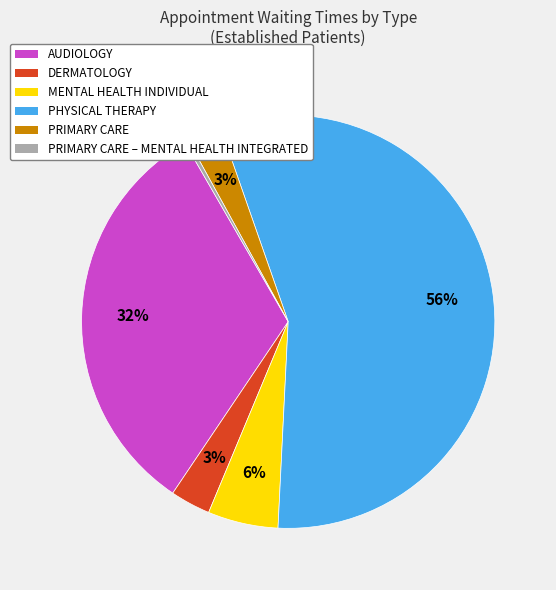

Approximately how many times larger is the value at AUDIOLOGY compared to PHYSICAL THERAPY?

0.6